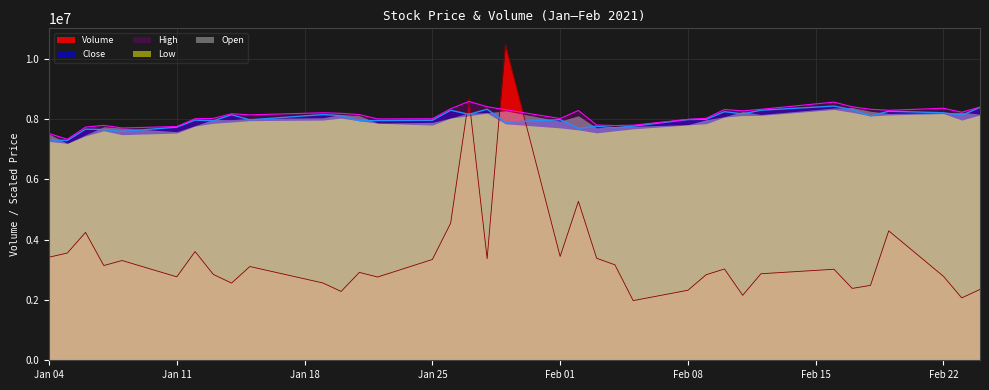

The value of High at Feb 01 is 10700991.1. True or false?

False